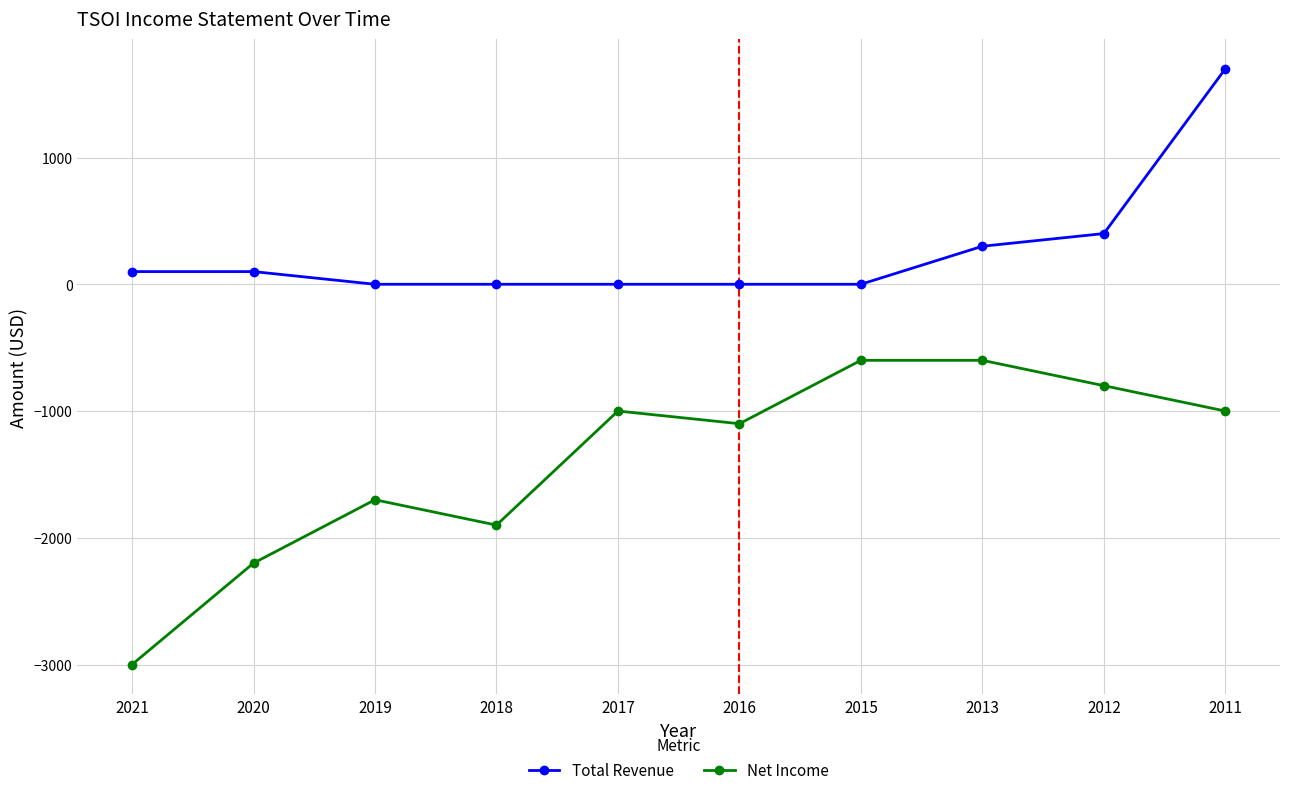

Count the number of categories in the chart.

10